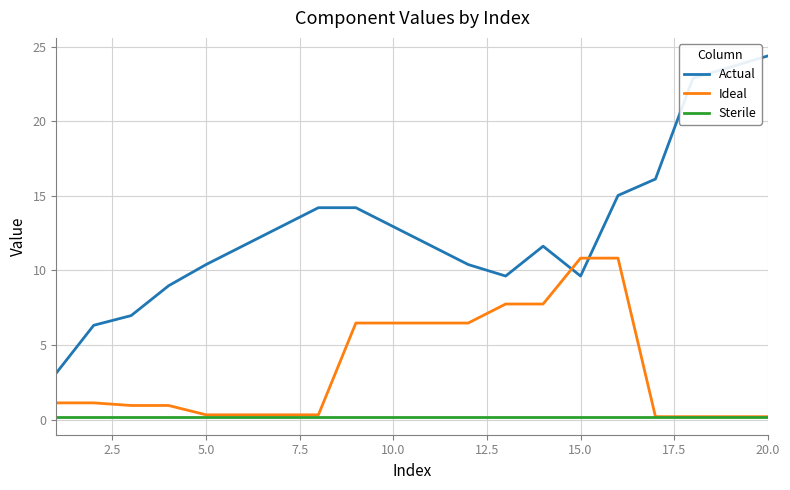

List the series in order of their peak value, highest first.

Actual, Ideal, Sterile